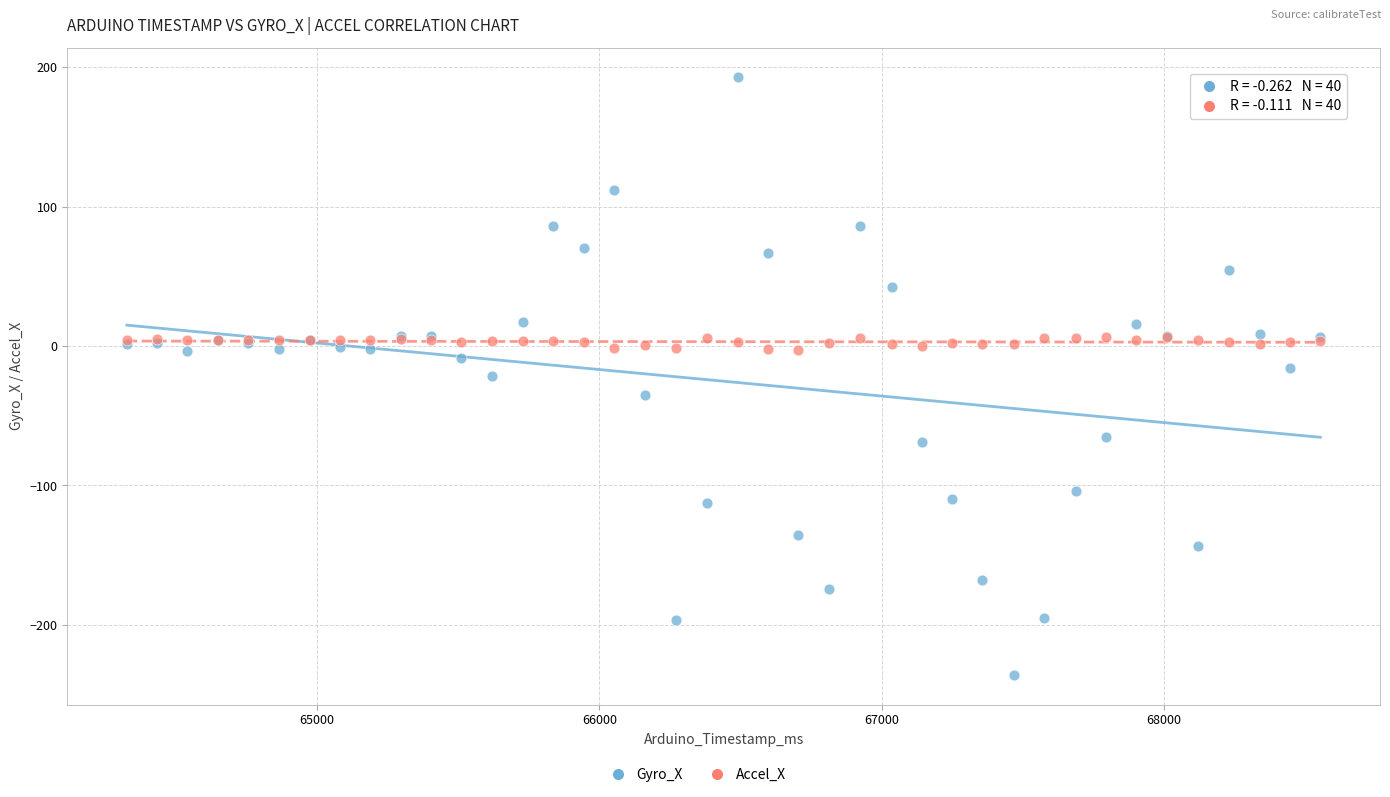

Which series has the widest spread of Y values?

Gyro_X